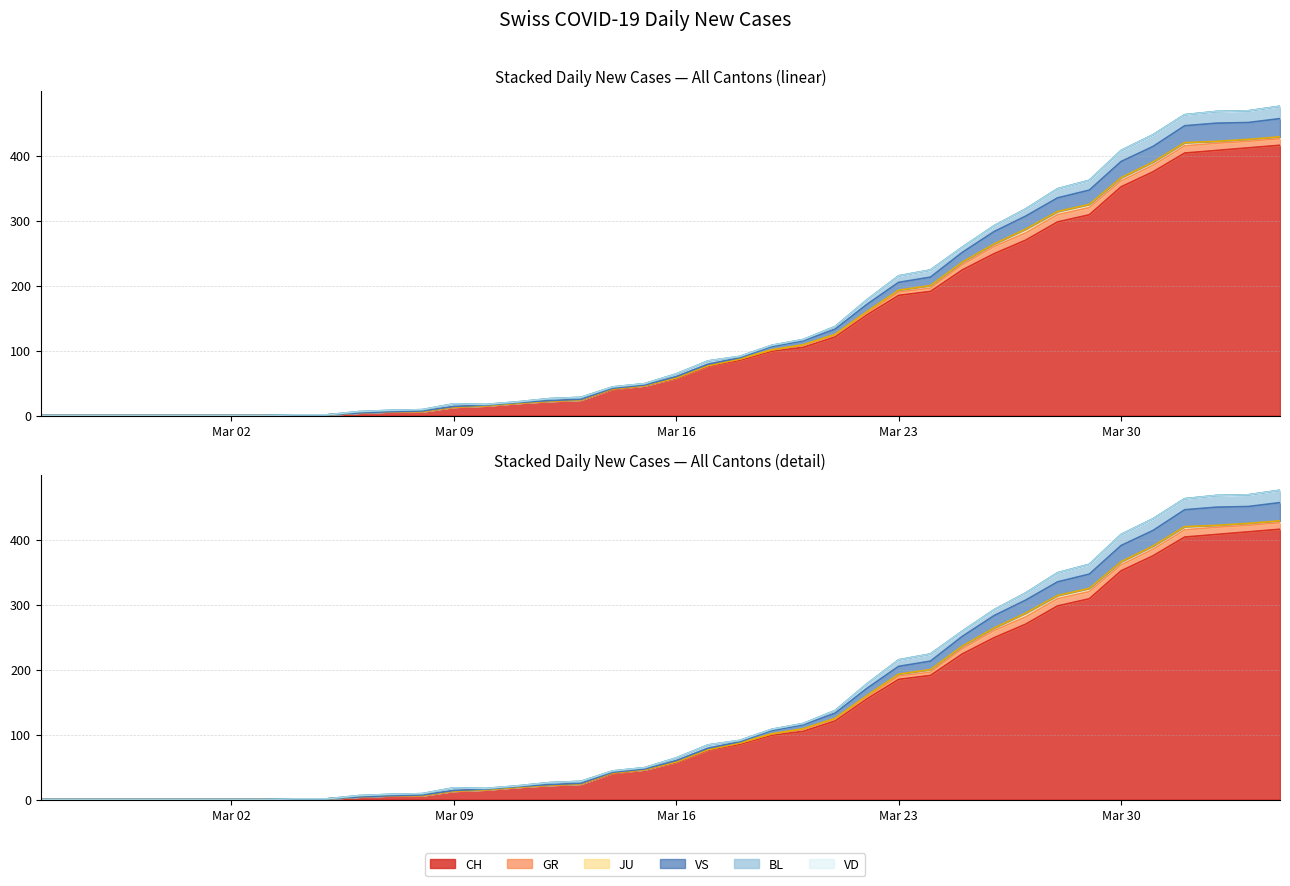

At which category does GR reach its first local valley?

19